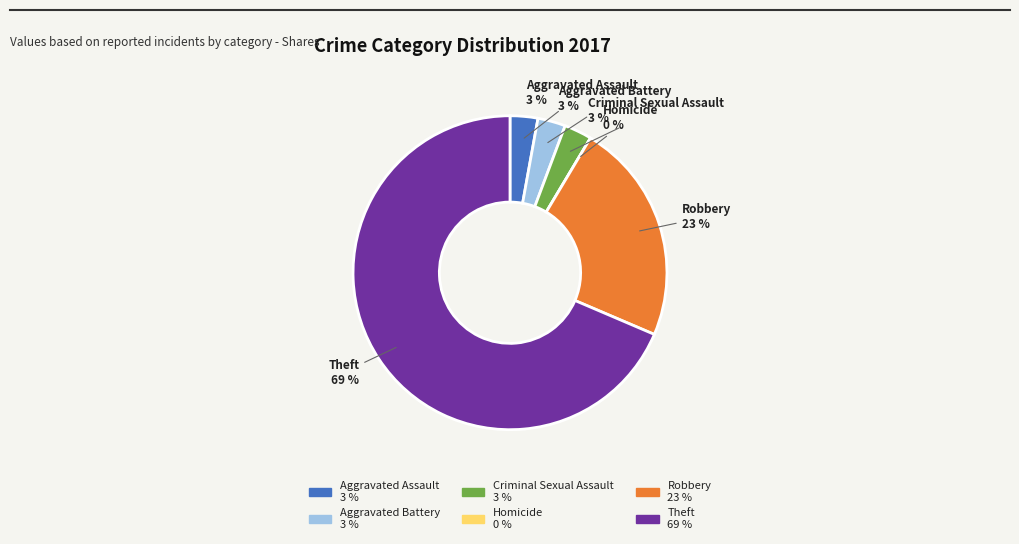

Which category accounts for the majority?

Theft